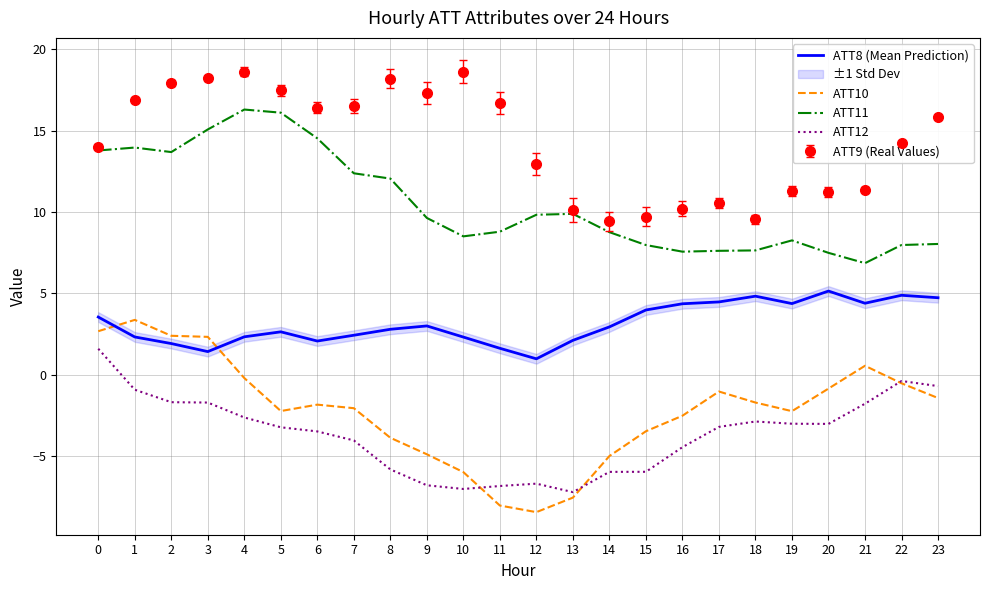

True or false: ATT11 and ATT12 intersect in this chart.

False